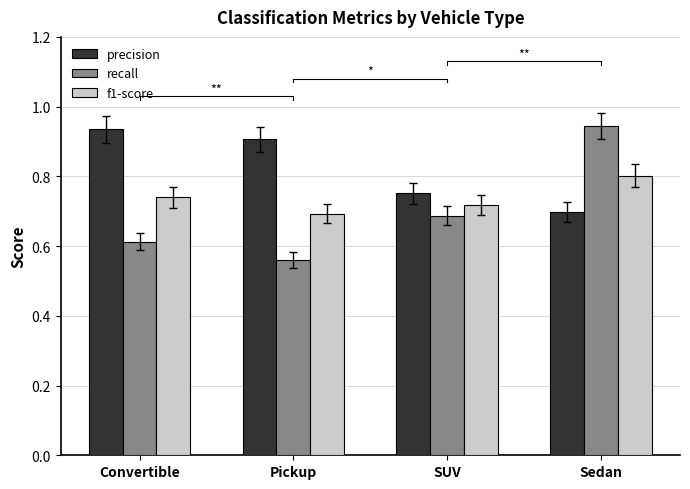

At how many categories does at least one series exceed 0?

4